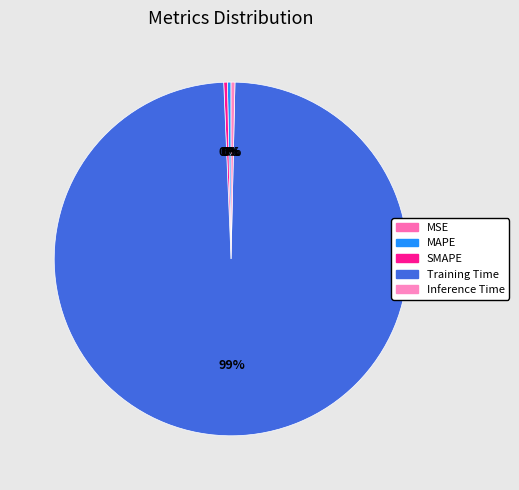

Rank the categories by value from highest to lowest.

Training Time, Inference Time, SMAPE, MAPE, MSE